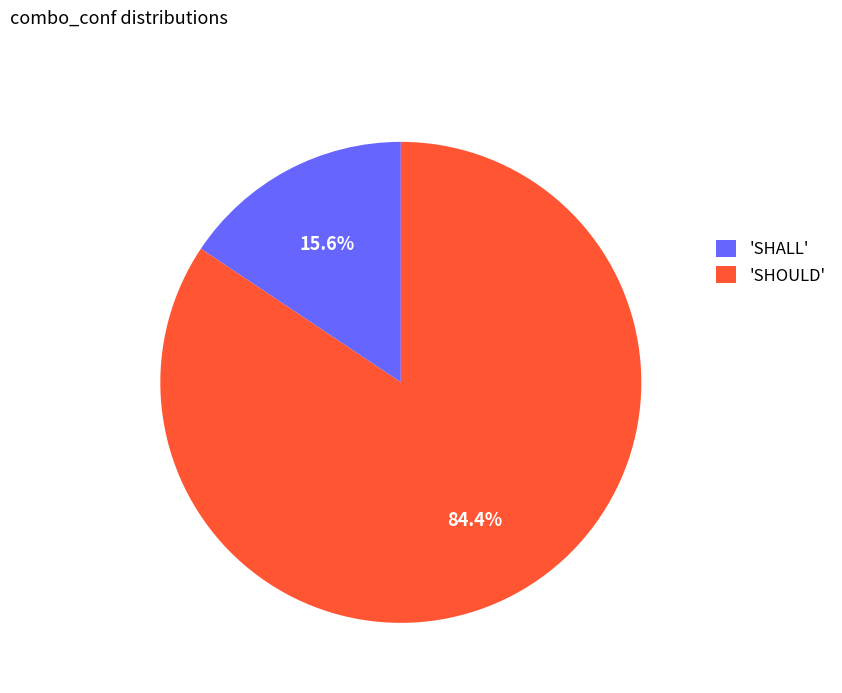

Which category accounts for the majority?

'SHOULD'